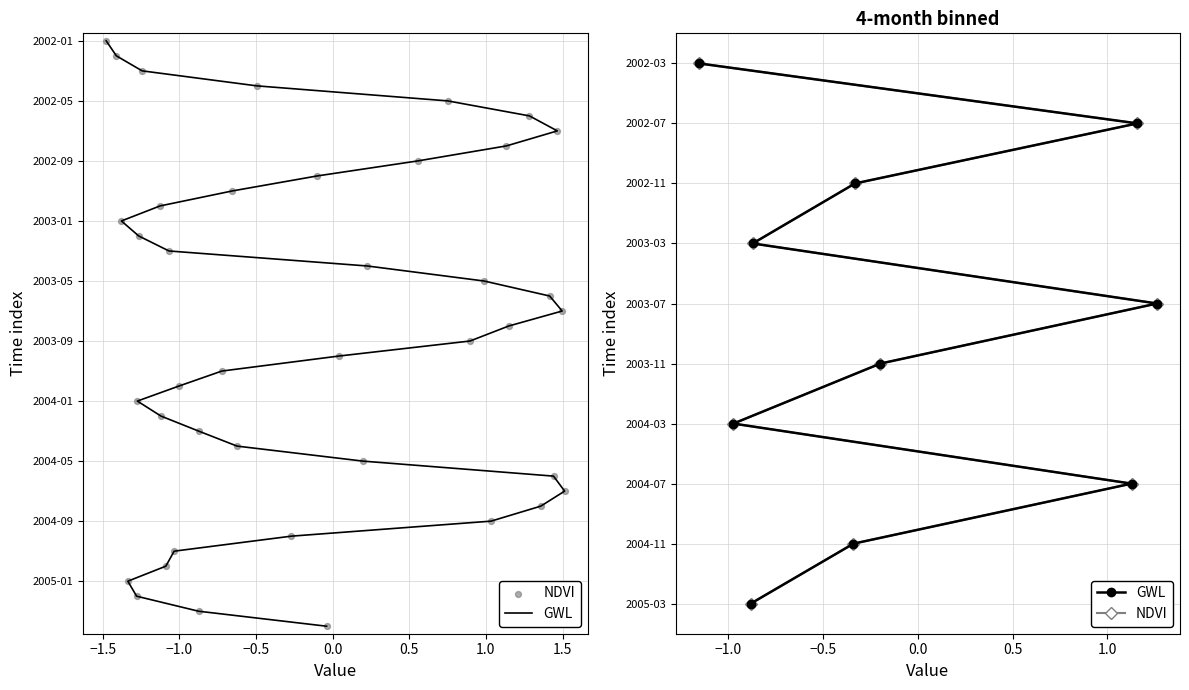

Is the value of NDVI at 1.0 greater than the value of GWL at −0.5?

Yes